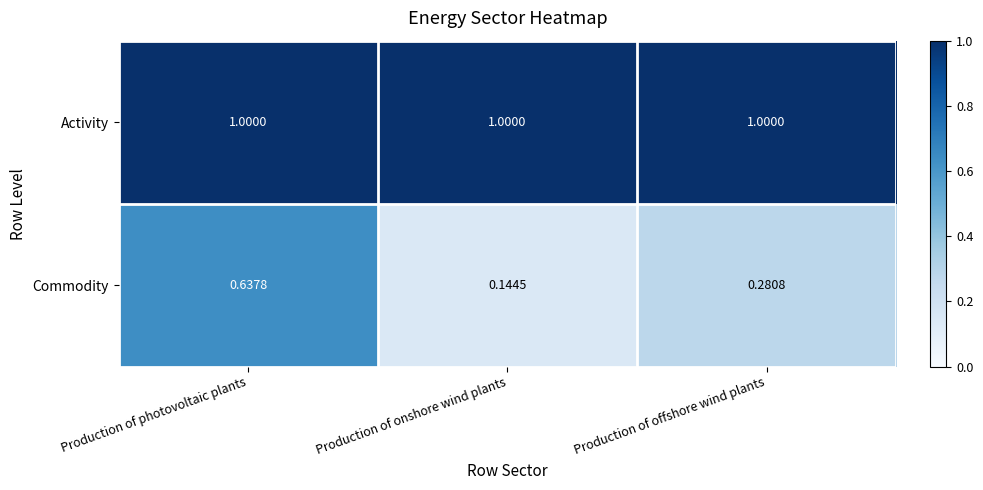

At how many categories does at least one series exceed 0?

3